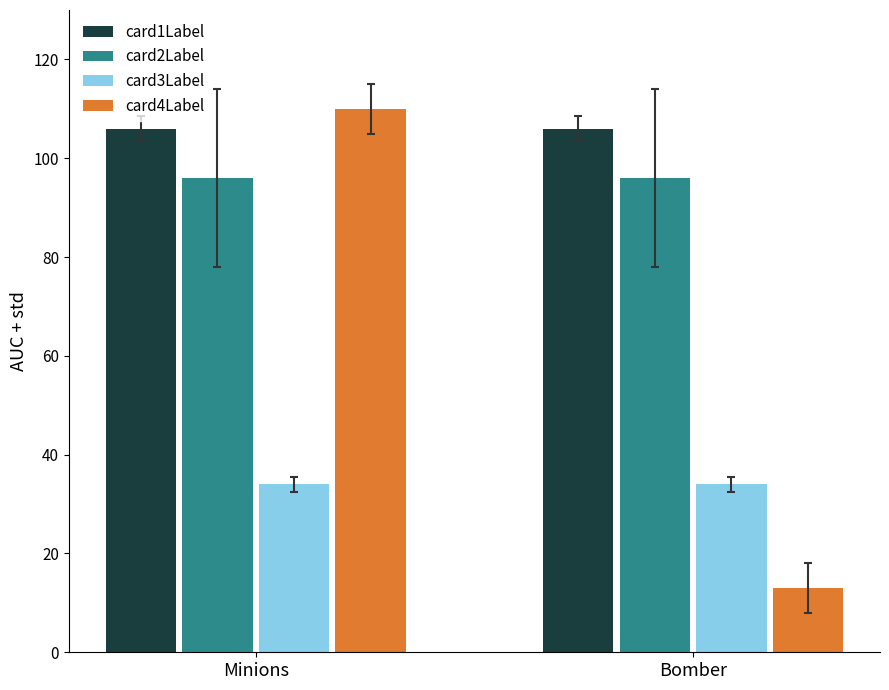

What are all the series names shown in the legend?

card1Label, card2Label, card3Label, card4Label